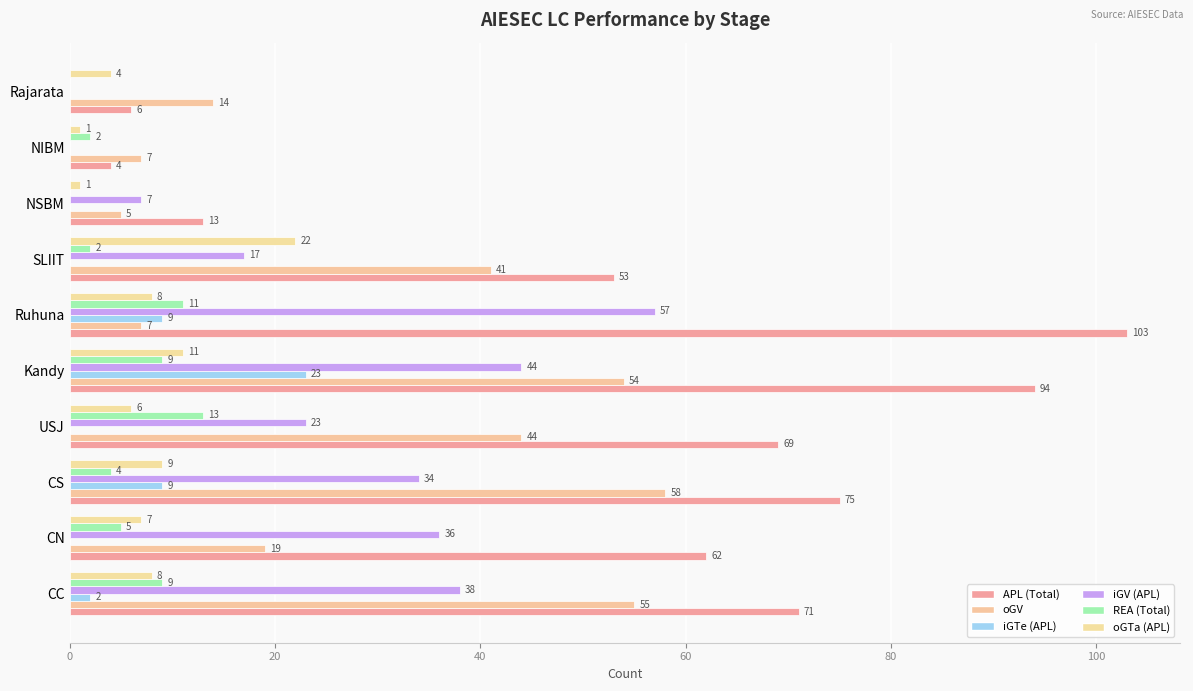

Which series has the widest spread of values?

APL (Total)